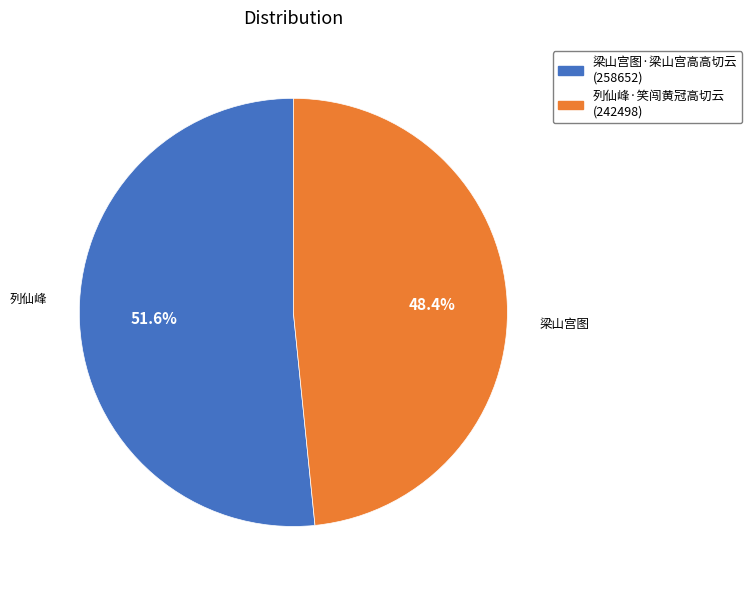

To the nearest percent, what percentage of the pie is 列仙峰·笑闯黄冠高切云?

48%